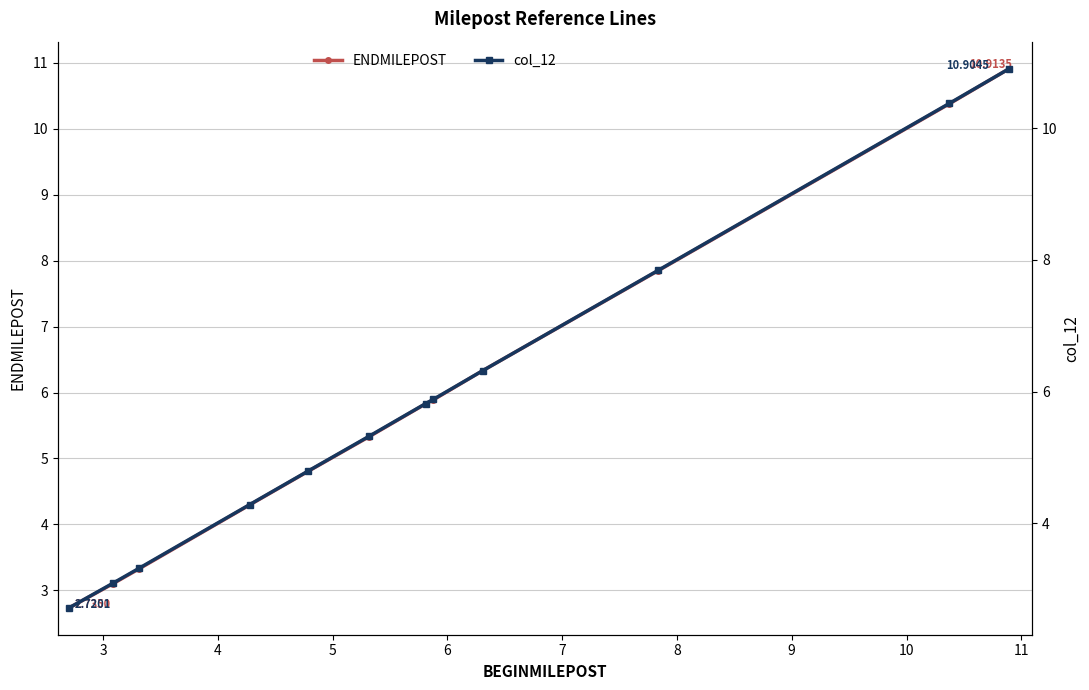

Does the chart display data point markers on the line(s)?

Yes